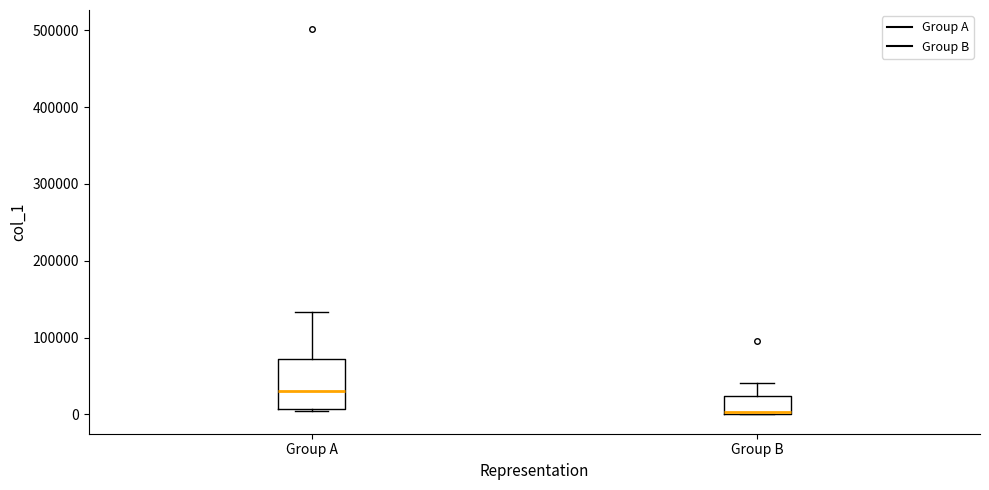

Reading left to right, transcribe this box plot: for each box, give where its median line is, the range the box spans, and where its two whiskers end, as read against the y-axis. The values are not printed on the chart, so give them approximately, as read against the axis.

Group A: median 30000, box 10000 to 70000, whiskers 0 to 130000
Group B: median 0 (just above the box's lower edge), box 0 to 20000, whiskers 0 to 40000